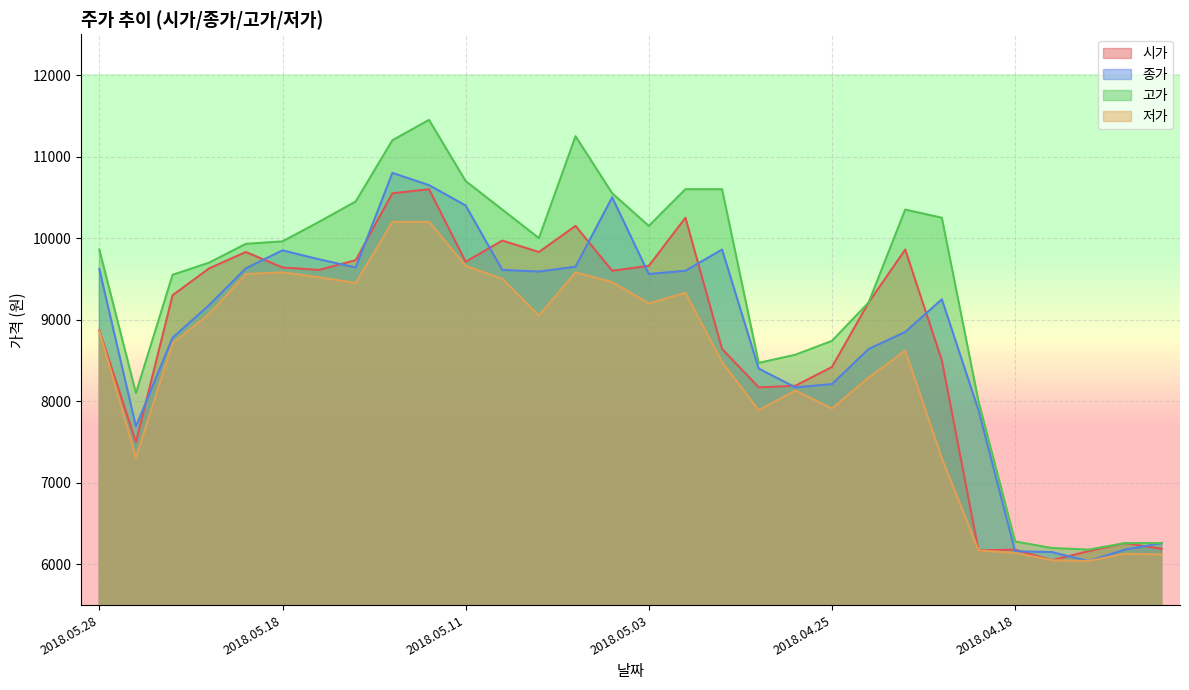

What is the sum of all 시가 values?

262430